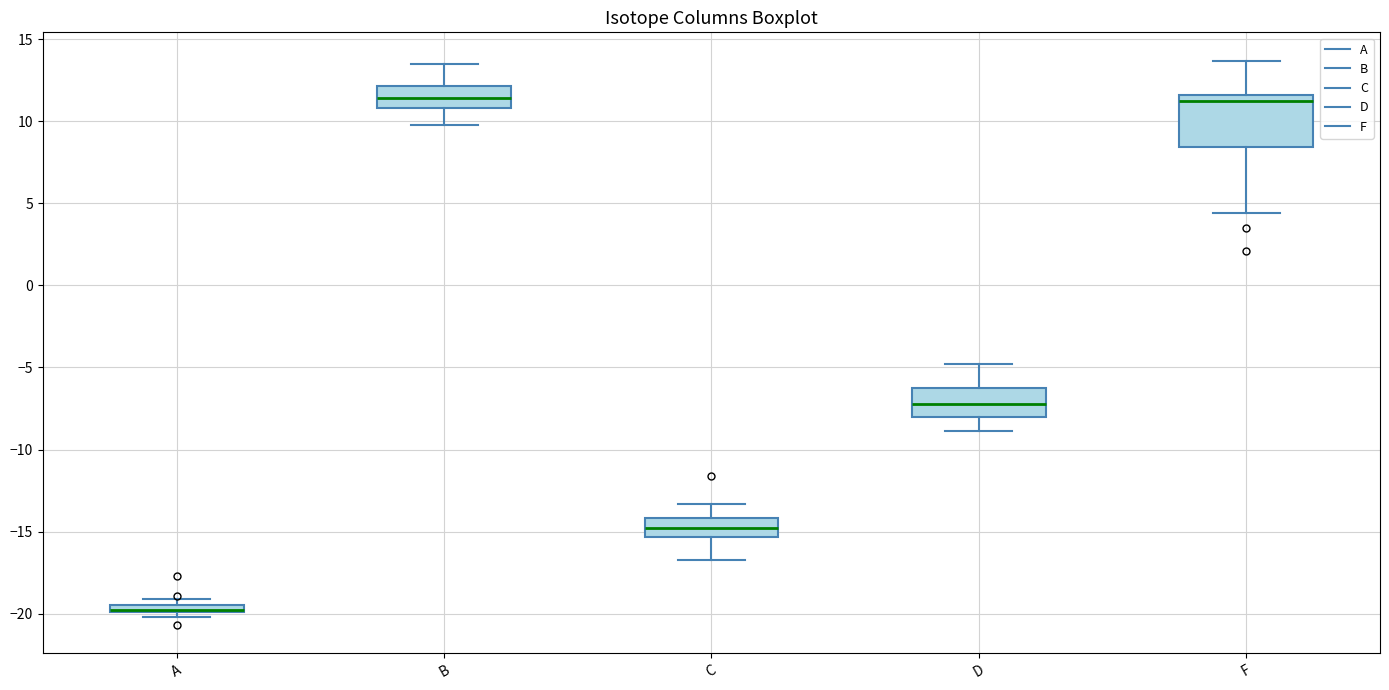

Where is the upper edge of the box for C on the y-axis? The values are not printed on the chart, so give them approximately, as read against the axis.

-14.0